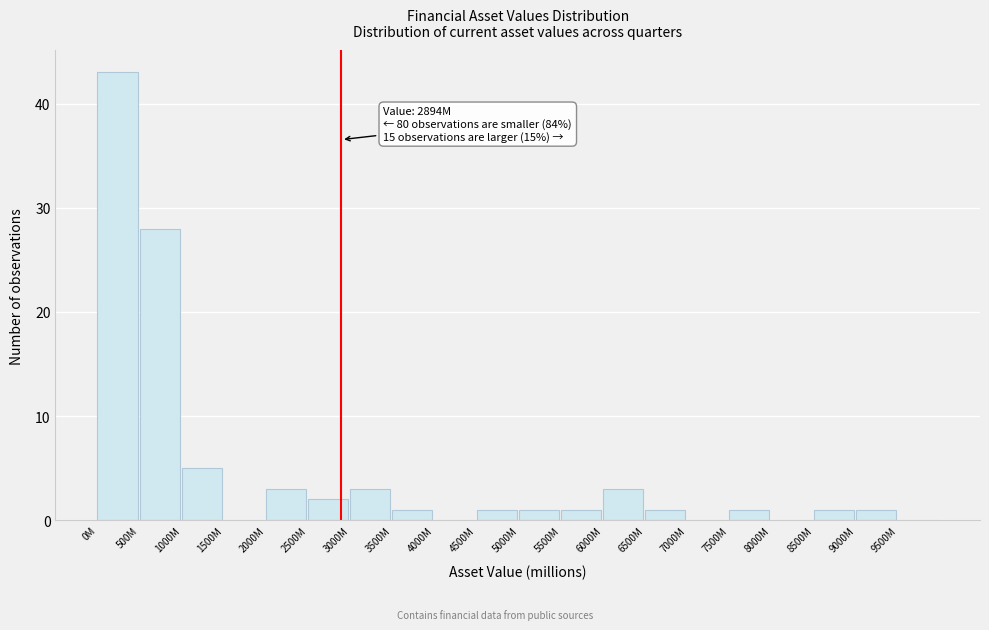

Reading left to right, transcribe all the data shown in this chart.

0M=43	500M=28	1000M=5	1500M=0	2000M=3	2500M=2	3000M=3	3500M=1	4000M=0	4500M=1	5000M=1	5500M=1	6000M=3	6500M=1	7000M=0	7500M=1	8000M=0	8500M=1	9000M=1	9500M=0